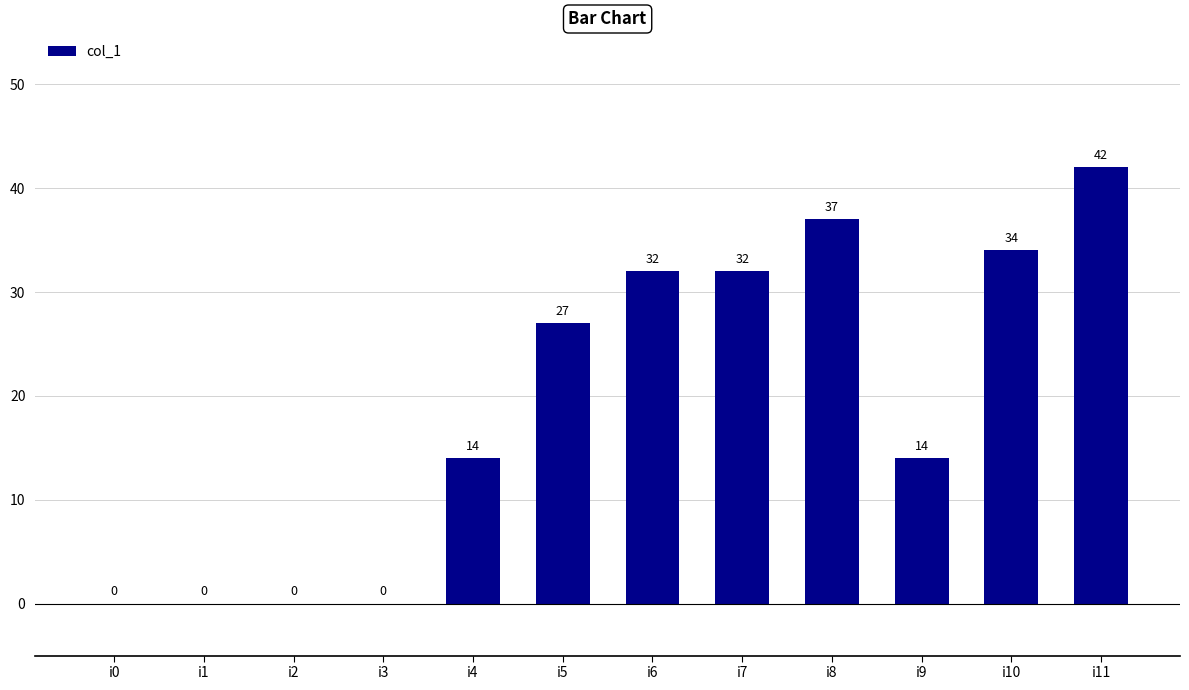

Which has a higher value, i4 or i7?

i7